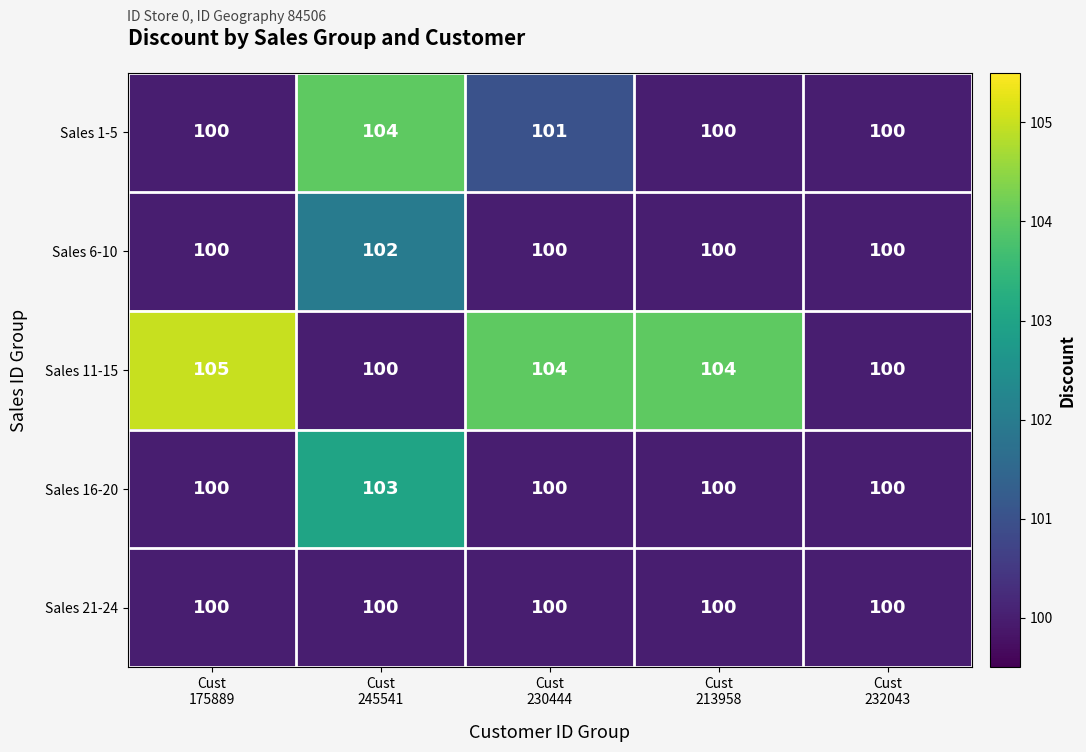

What is the difference between the maximum and second lowest values in the Sales 1-5 series?

4